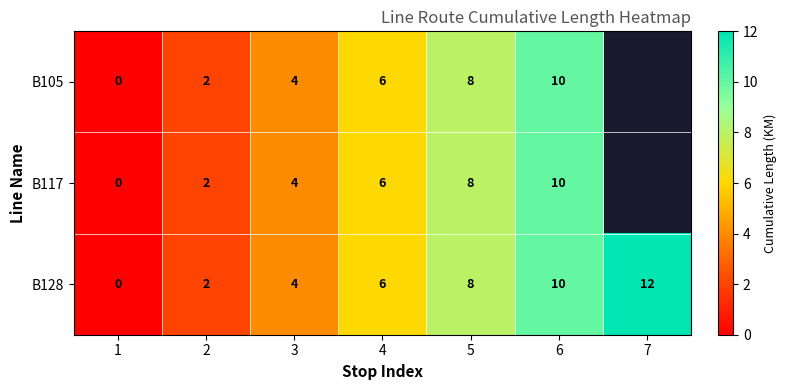

Is it true that B105 equals 0.6 at 2?

False